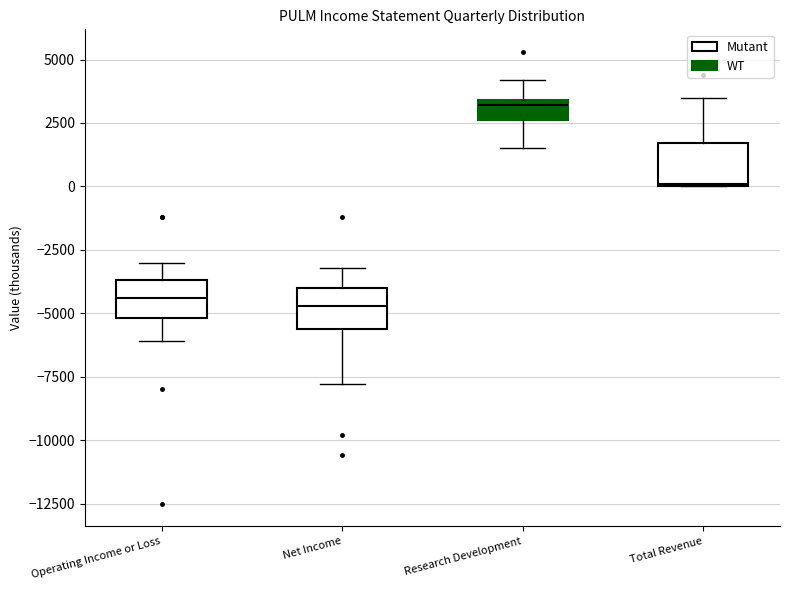

Reading left to right, transcribe this box plot: for each box, give where its median line is, the range the box spans, and where its two whiskers end, as read against the y-axis. The values are not printed on the chart, so give them approximately, as read against the axis.

Operating Income or Loss: median -4500, box -5000 to -3500, whiskers -6000 to -3000
Net Income: median -4500, box -5500 to -4000, whiskers -8000 to -3000
Research Development: median 3000, box 2500 to 3500, whiskers 1500 to 4000
Total Revenue: median 0, box 0 to 1500, whiskers 0 to 3500